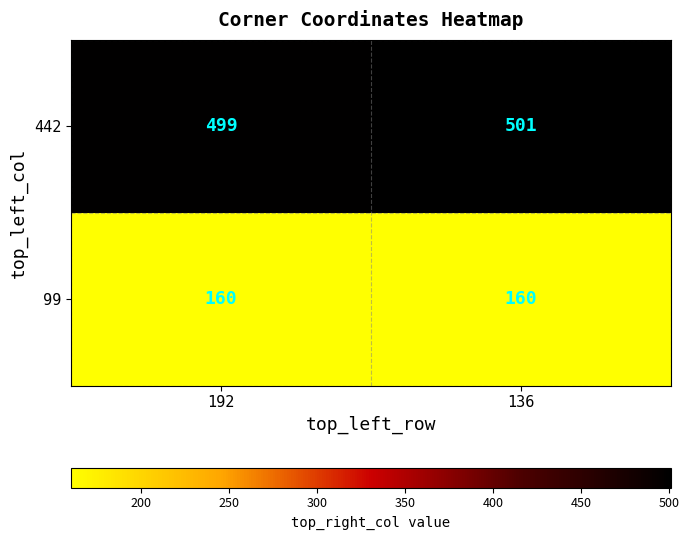

Count the number of categories in the chart.

2